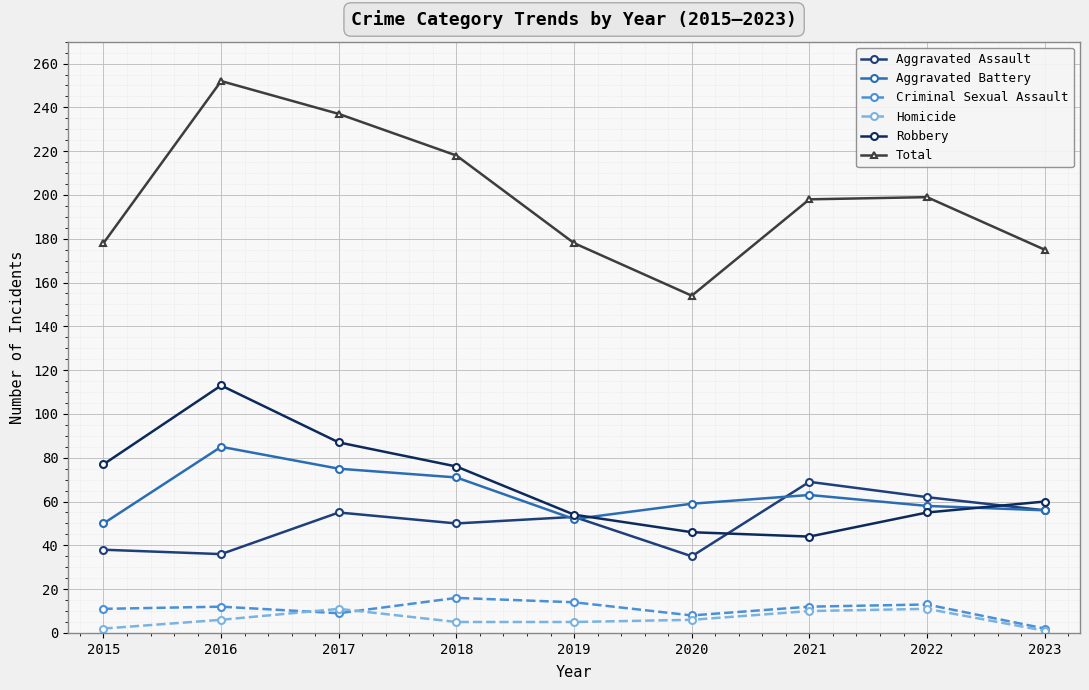

What is the difference between the Aggravated Assault values at 2015 and 2019?

15